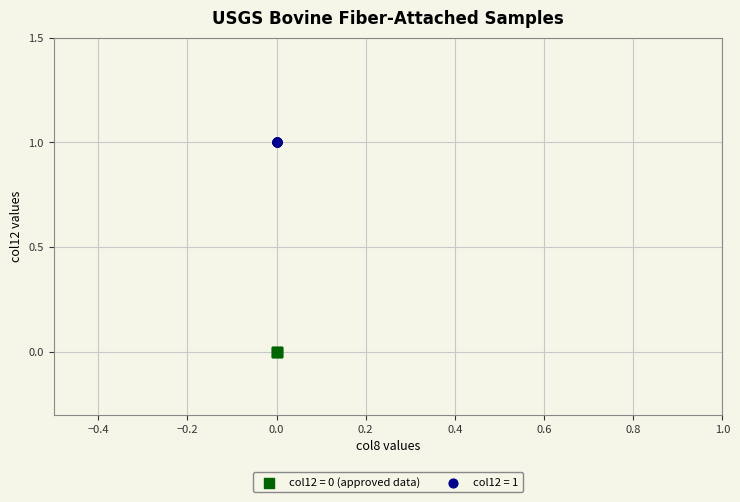

What are all the series names shown in the legend?

col12 = 0 (approved data), col12 = 1